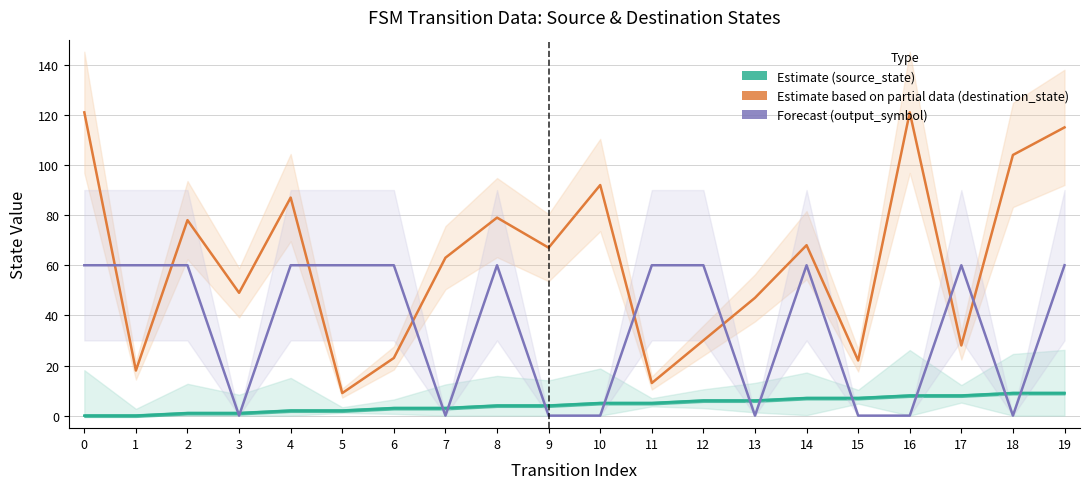

Reading right to left, what are all the values shown in this chart?

source_state (Estimate): 19=9	18=9	17=8	16=8	15=7	14=7	13=6	12=6	11=5	10=5	9=4	8=4	7=3	6=3	5=2	4=2	3=1	2=1	1=0	0=0
destination_state (Partial): 19=115	18=104	17=28	16=121	15=22	14=68	13=47	12=30	11=13	10=92	9=67	8=79	7=63	6=23	5=9	4=87	3=49	2=78	1=18	0=121
output_symbol (Forecast): 19=60	18=0	17=60	16=0	15=0	14=60	13=0	12=60	11=60	10=0	9=0	8=60	7=0	6=60	5=60	4=60	3=0	2=60	1=60	0=60